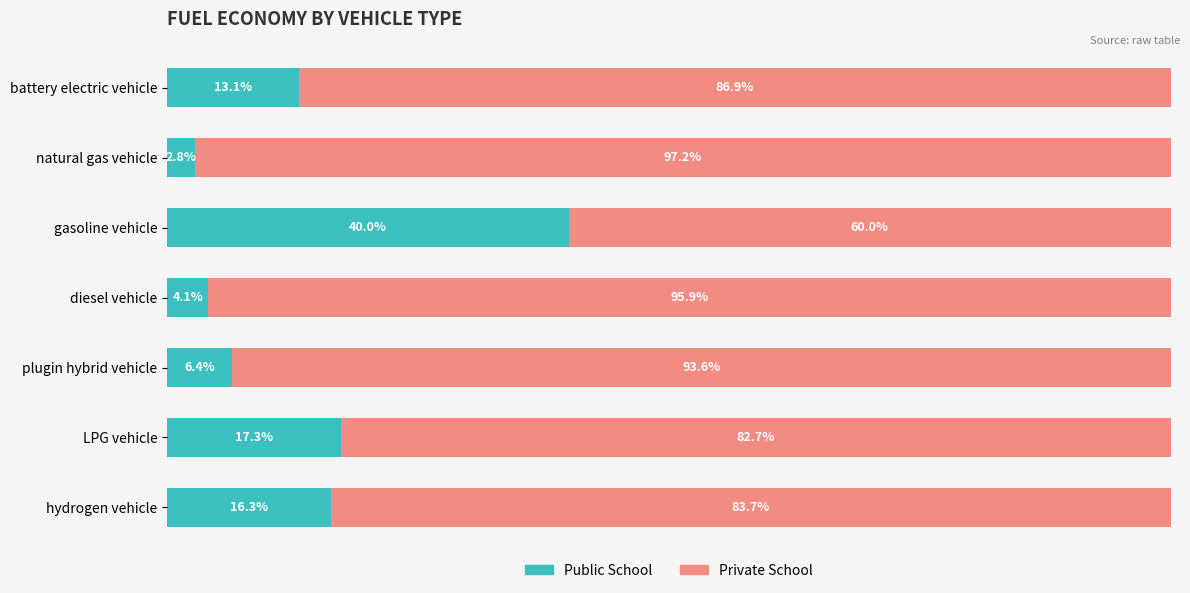

Rank the categories by Public School value from lowest to highest.

natural gas vehicle, diesel vehicle, plugin hybrid vehicle, battery electric vehicle, hydrogen vehicle, LPG vehicle, gasoline vehicle